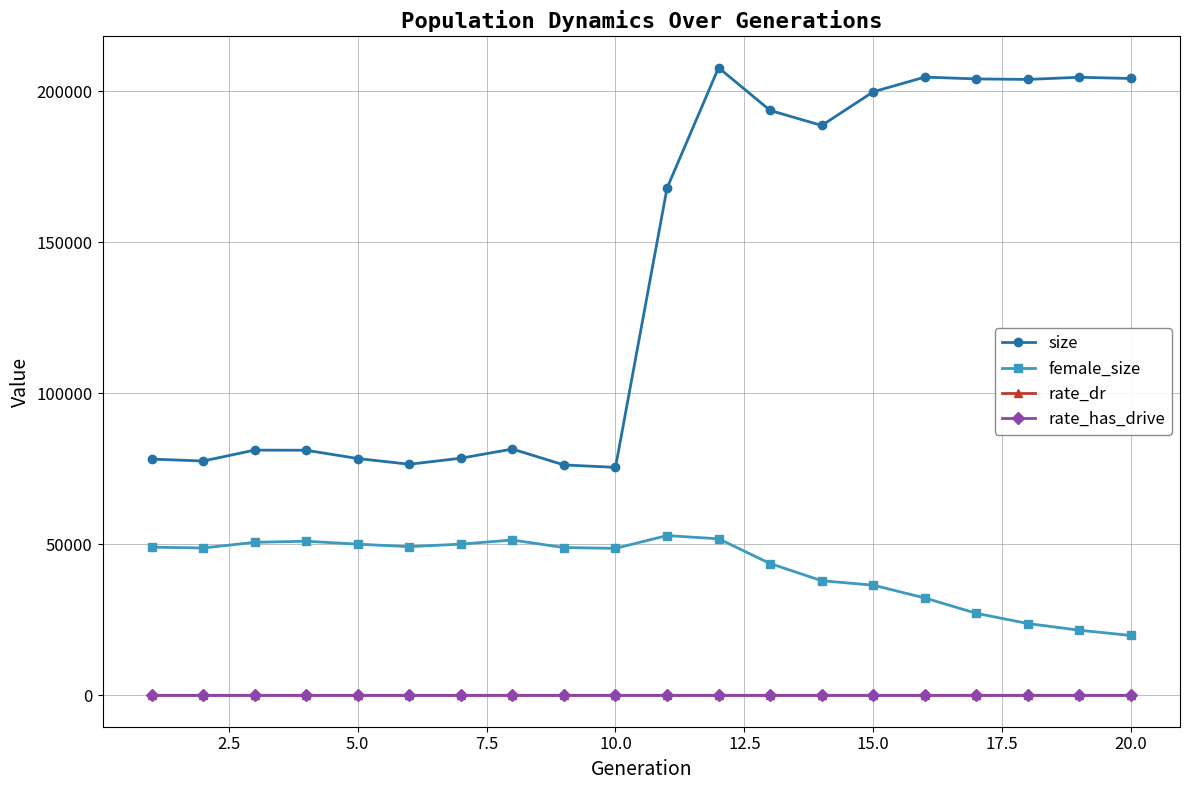

What is the maximum value shown in the chart?

207744.0